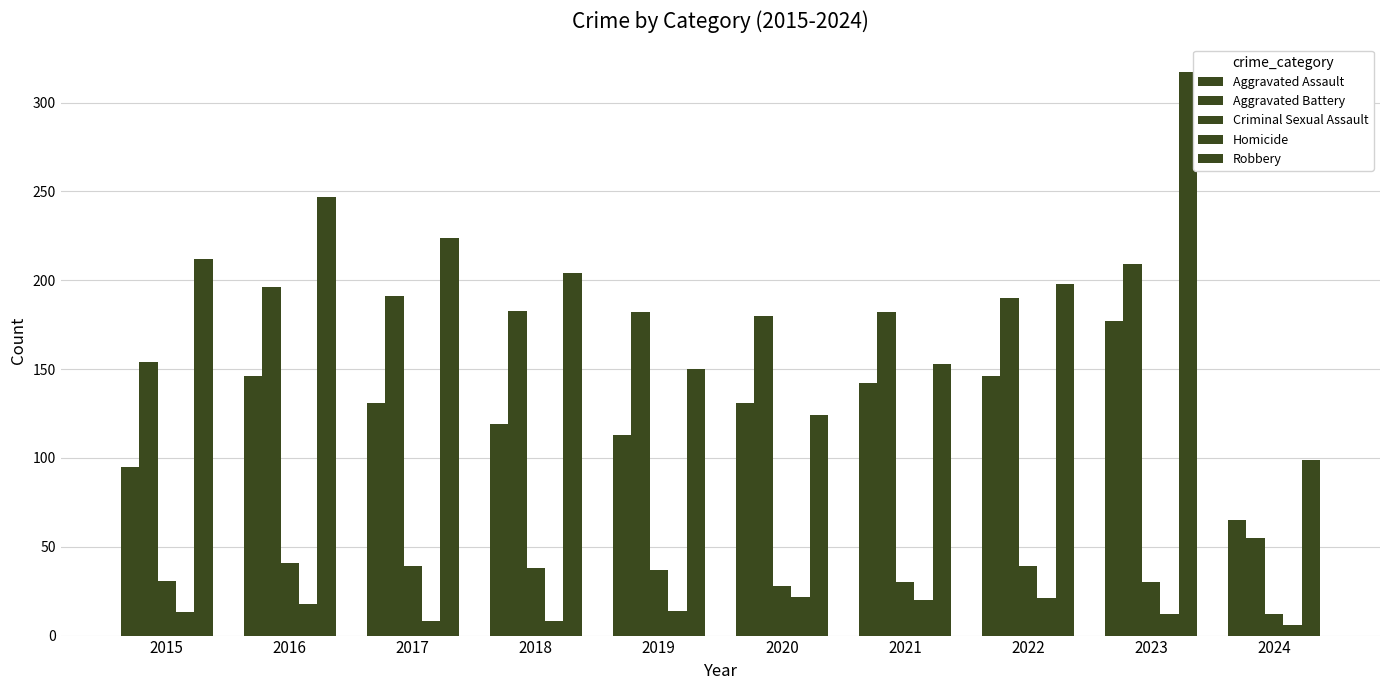

List the series in order of their peak value, lowest first.

Homicide, Criminal Sexual Assault, Aggravated Assault, Aggravated Battery, Robbery